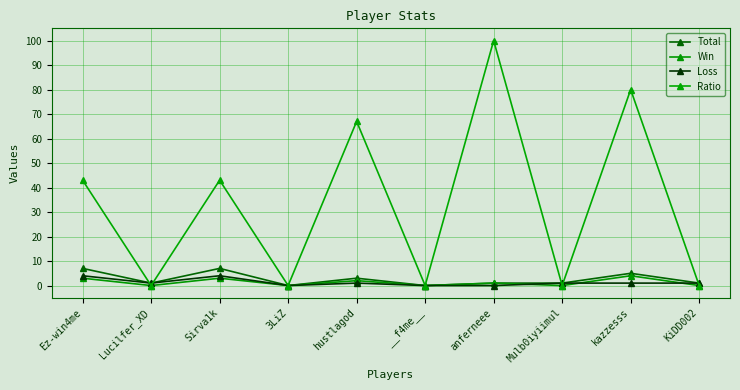

What is the total value across all series at Ez-win4me?

57